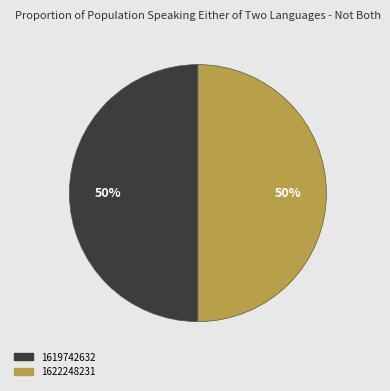

Approximately how many times larger is the value at 1622248231 compared to 1619742632?

1.0